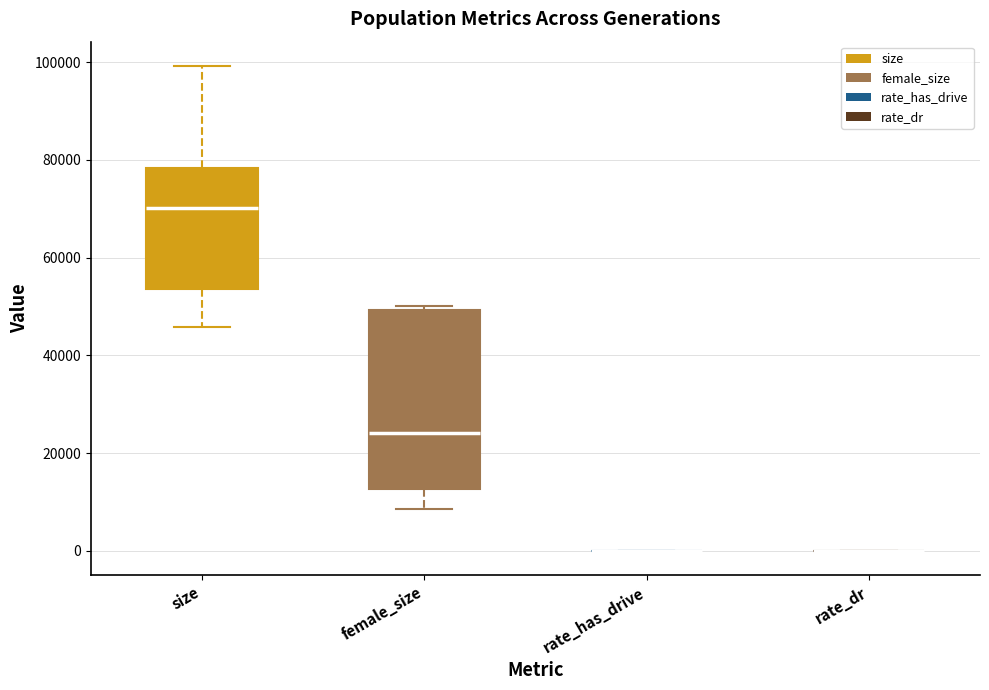

Reading left to right, transcribe this box plot: for each box, give where its median line is, the range the box spans, and where its two whiskers end, as read against the y-axis. The values are not printed on the chart, so give them approximately, as read against the axis.

size: median 70000, box 54000 to 78000, whiskers 46000 to 100000
female_size: median 24000, box 12000 to 50000, whiskers 8000 to 50000 (just above the box's upper edge)
rate_has_drive: box collapsed to a line at 0, whiskers 0 to 0
rate_dr: box collapsed to a line at 0, whiskers 0 to 0